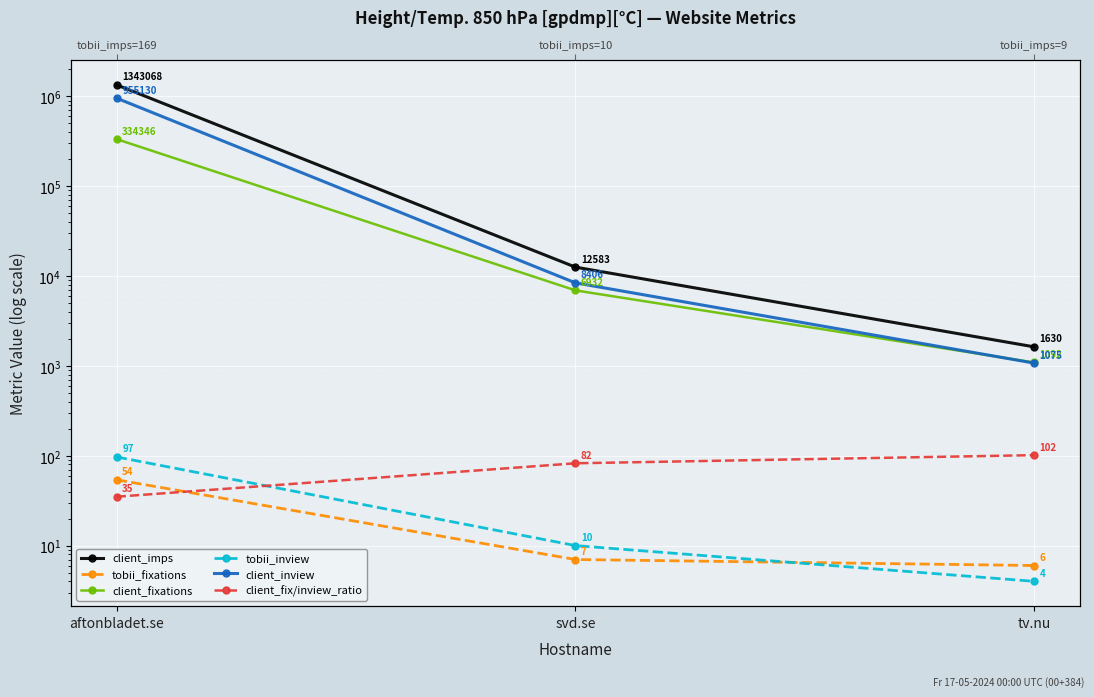

Count the number of data series in this chart.

6